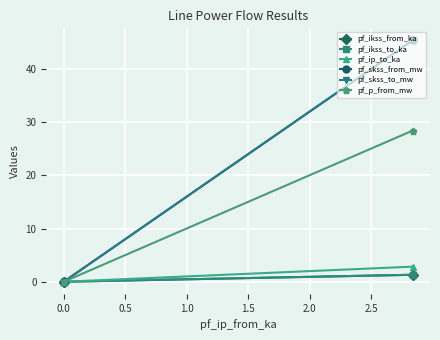

True or false: pf_ip_to_ka has a value of -1.4 at 0.0.

False